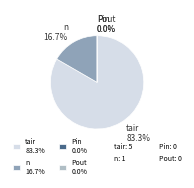

Count the number of slices in the pie.

4